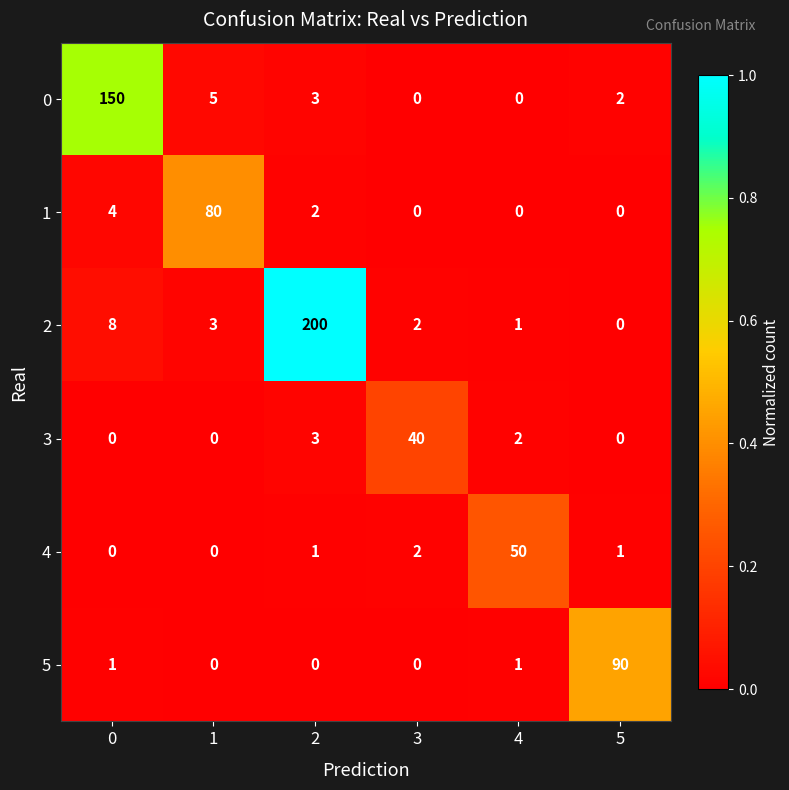

What is the difference between the 2 values at 4 and 0?

7